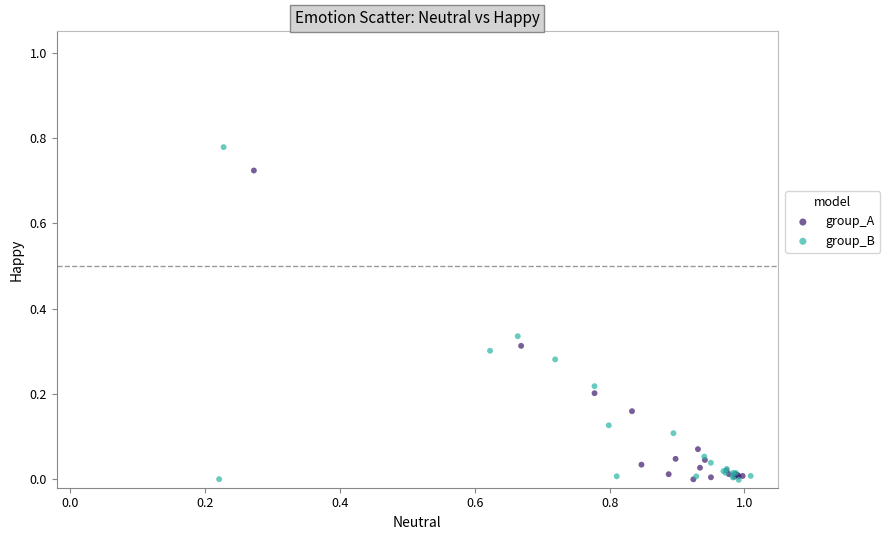

Which series has the widest spread of Y values?

group_B